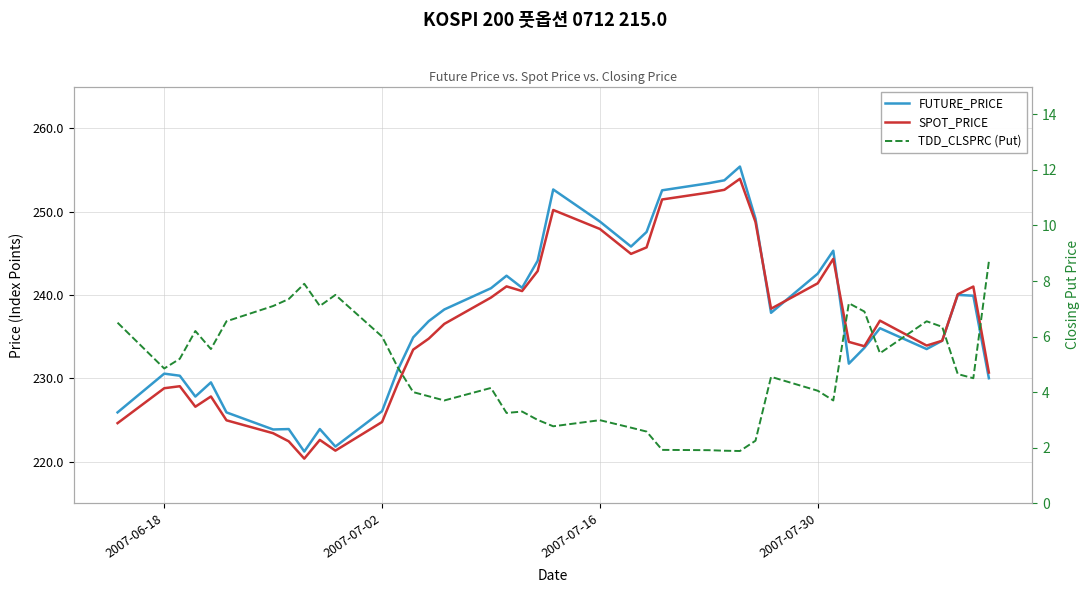

What are all the series names shown in the legend?

FUTURE_PRICE, SPOT_PRICE, TDD_CLSPRC (Put)